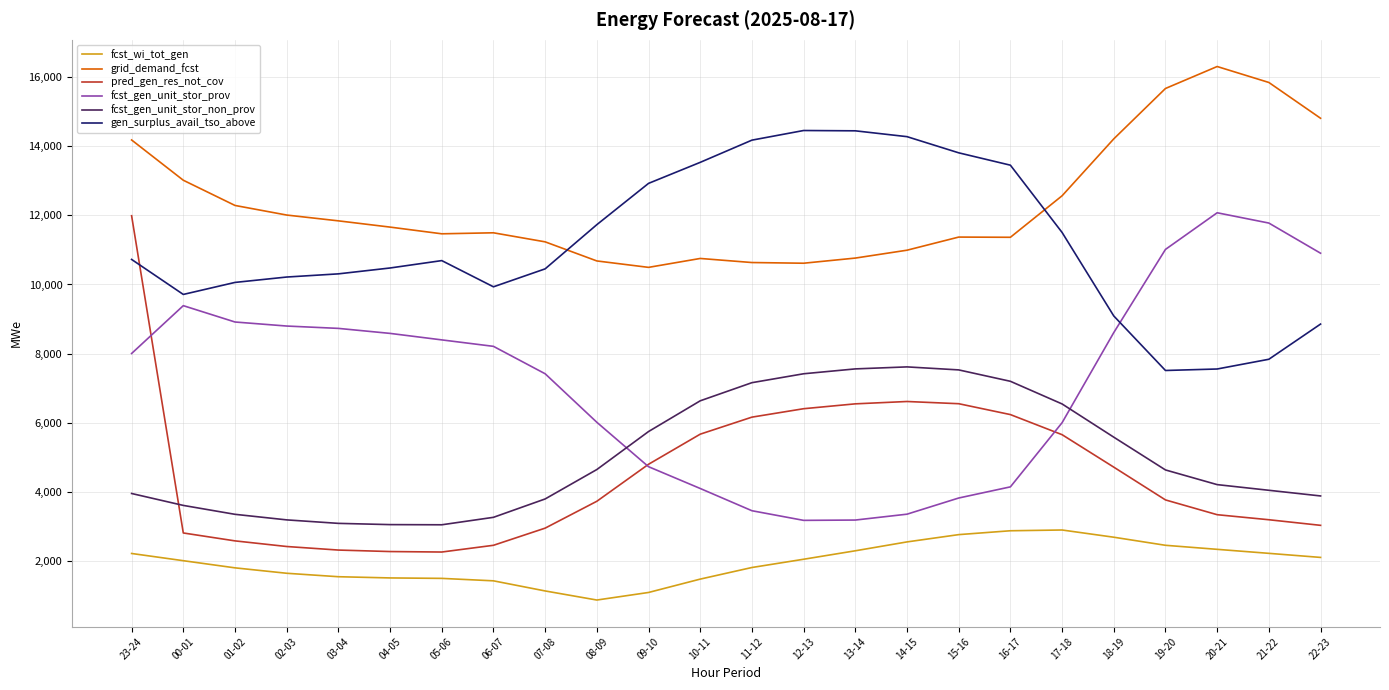

After their last crossing, which series has the higher values: gen_surplus_avail_tso_above or pred_gen_res_not_cov?

gen_surplus_avail_tso_above